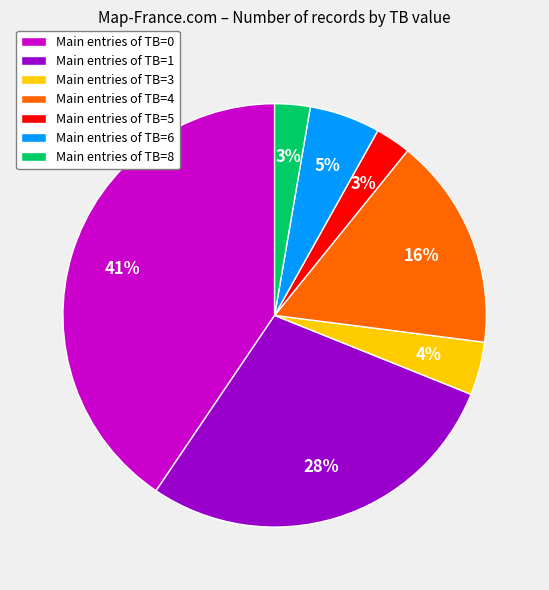

Is it true that Main entries of TB=6 is 1% of the pie?

False